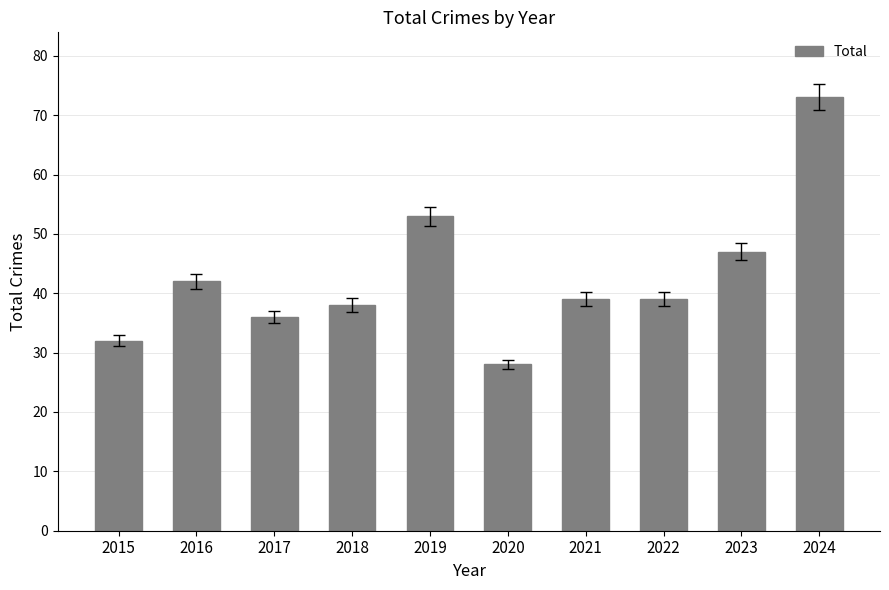

What is the value of the 1st bar from the left?

32